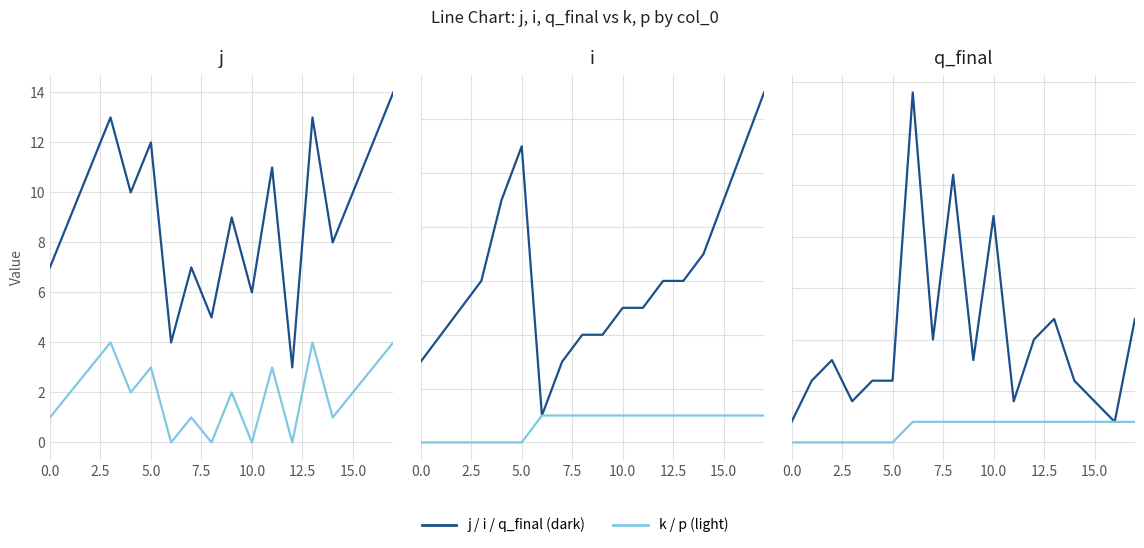

Which series has the largest range (max minus min)?

j / i / q_final